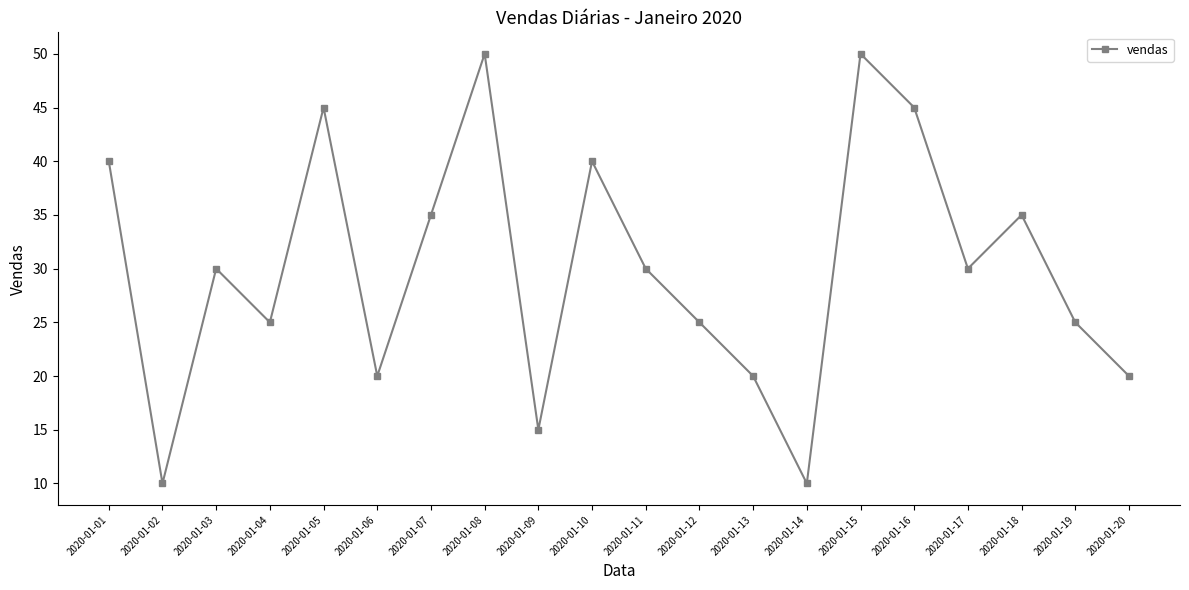

What is the minimum value shown in the chart?

10